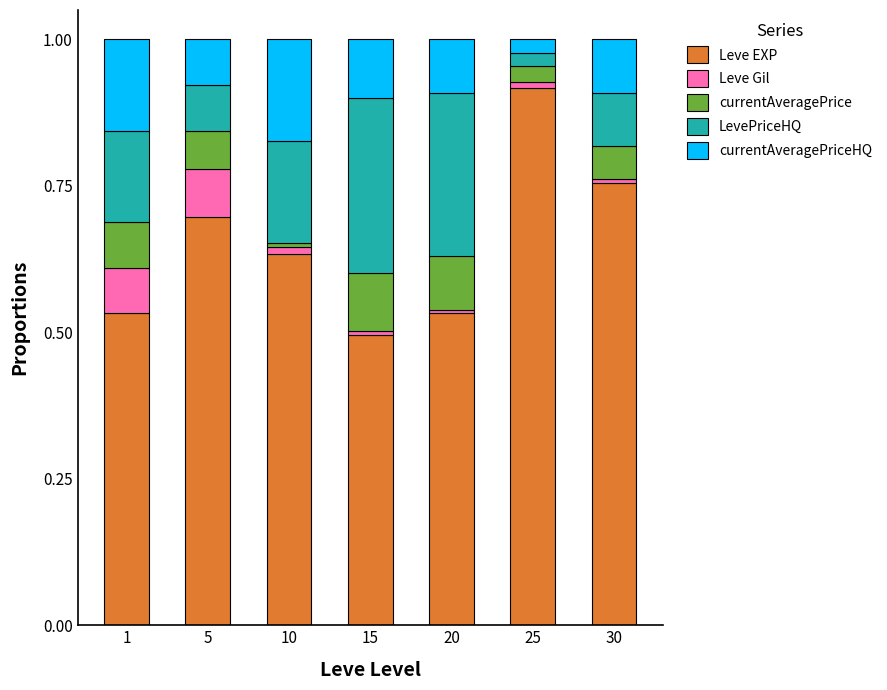

What is the average value of the Leve EXP series?

0.7